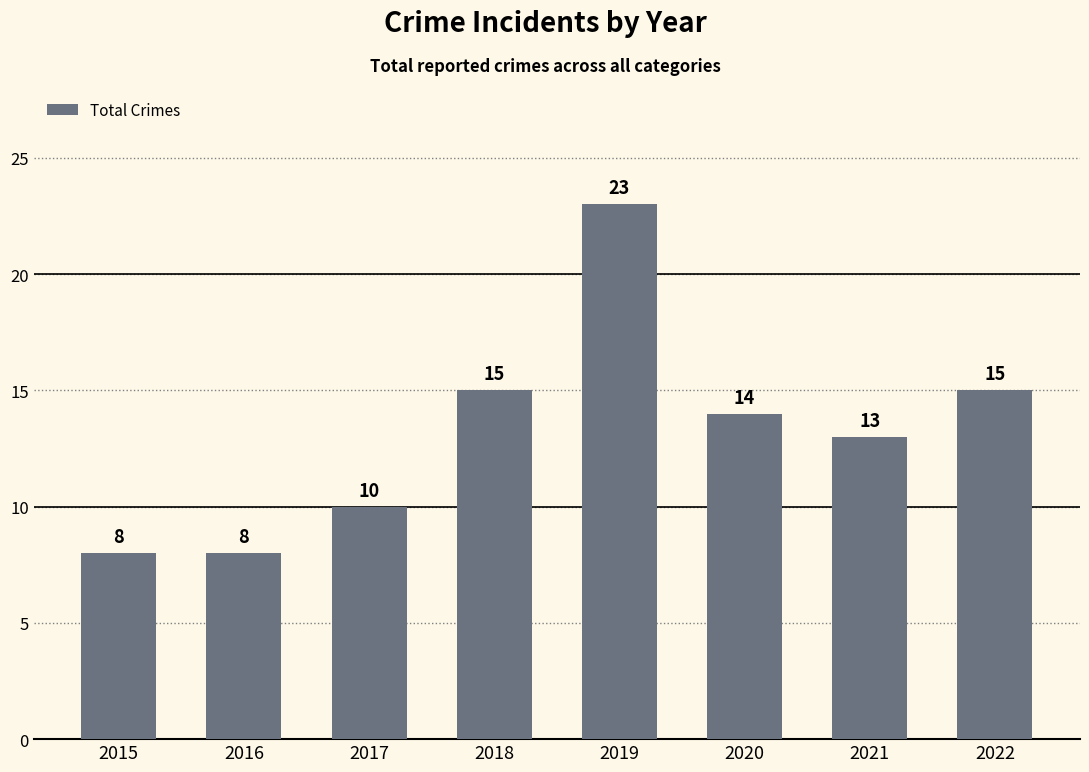

Count the number of categories in the chart.

8